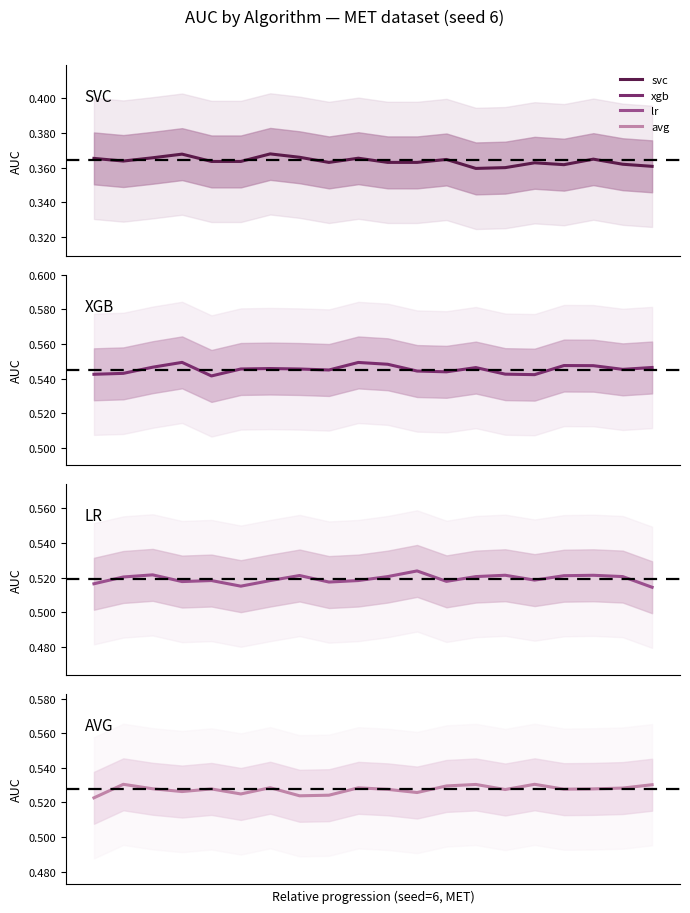

What are all the series names shown in the legend?

svc, xgb, lr, avg